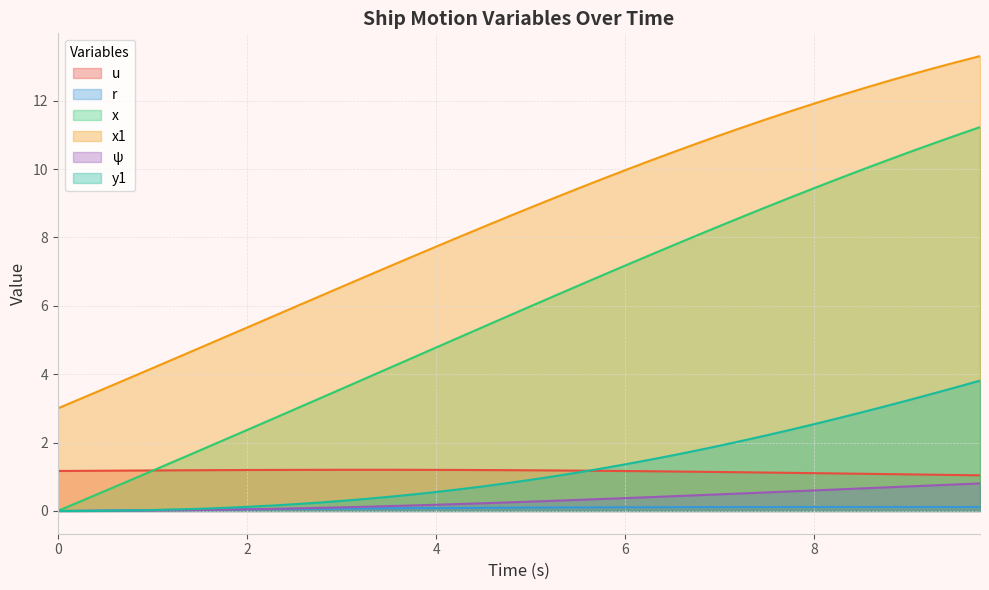

What is the maximum value shown in the chart?

13.3